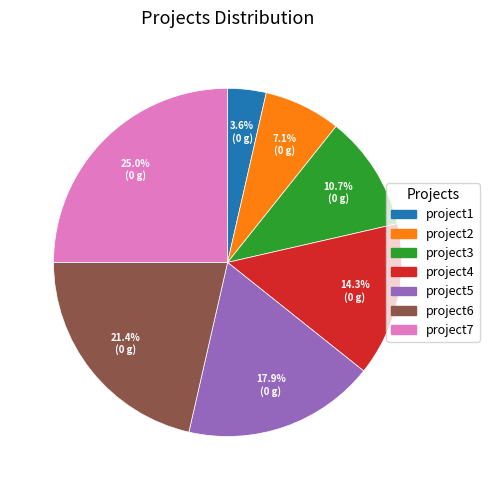

True or false: project1 accounts for 12% of the total.

False